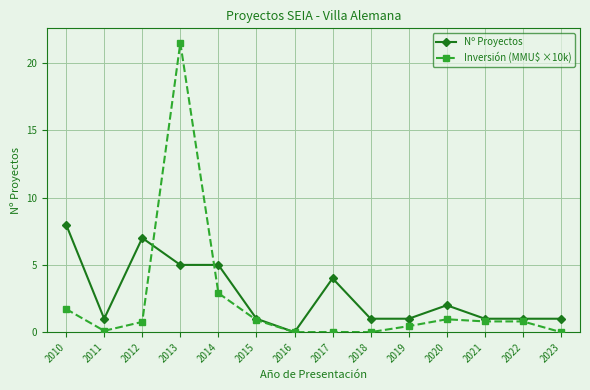

What is the sum of the Inversión (MMU$ ×10k) values at 2014 and 2017?

2.9